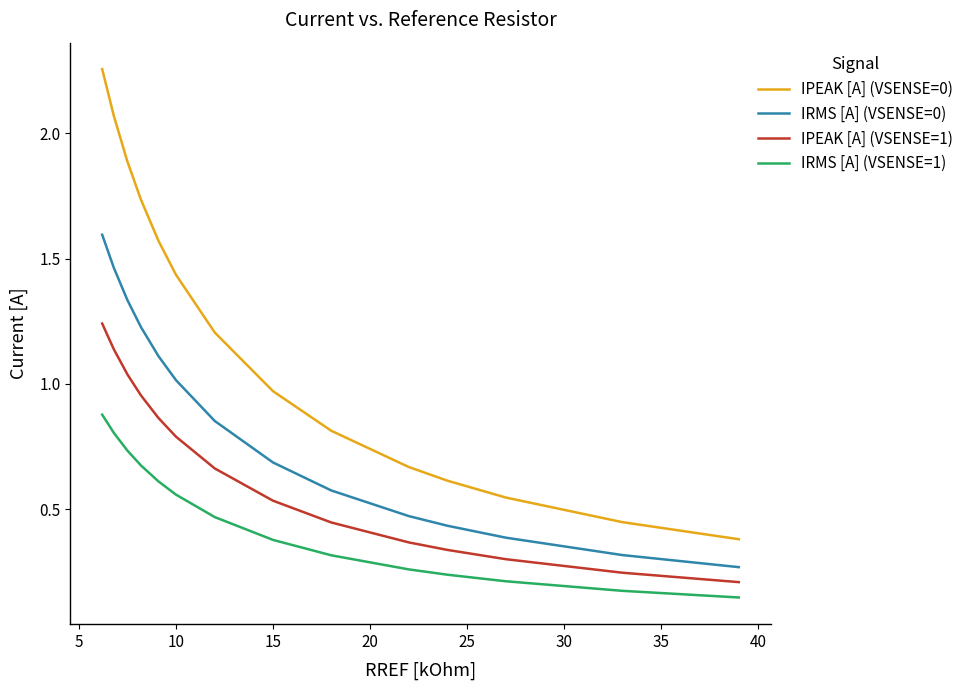

True or false: IPEAK [A] (VSENSE=0) and IPEAK [A] (VSENSE=1) cross at least once.

False